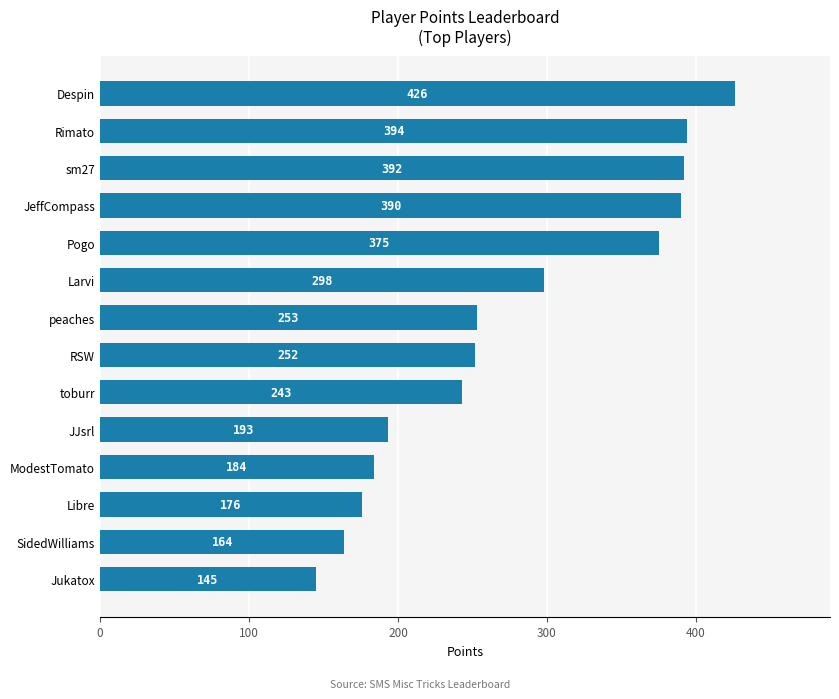

Reading bottom to top, list all the values displayed in this chart.

145	164	176	184	193	243	252	253	298	375	390	392	394	426